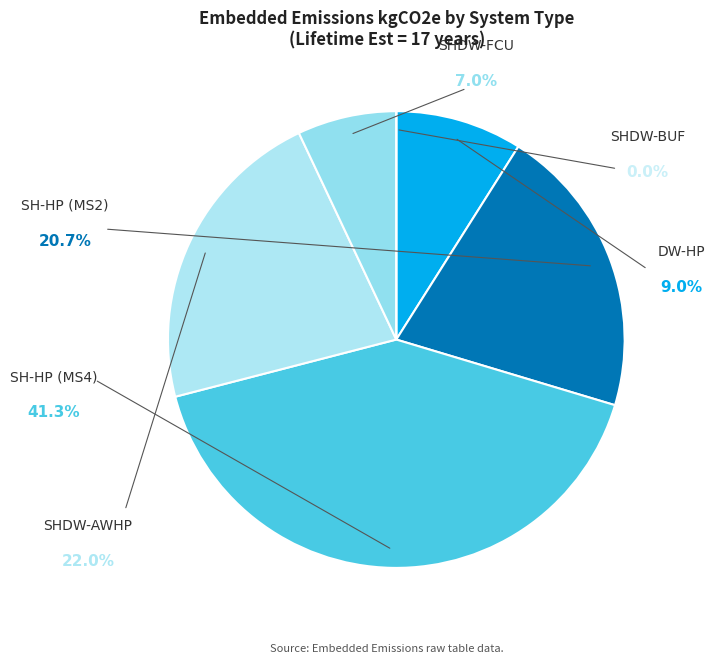

Combined, do SH-HP (MS4) and DW-HP account for over 50%?

Yes